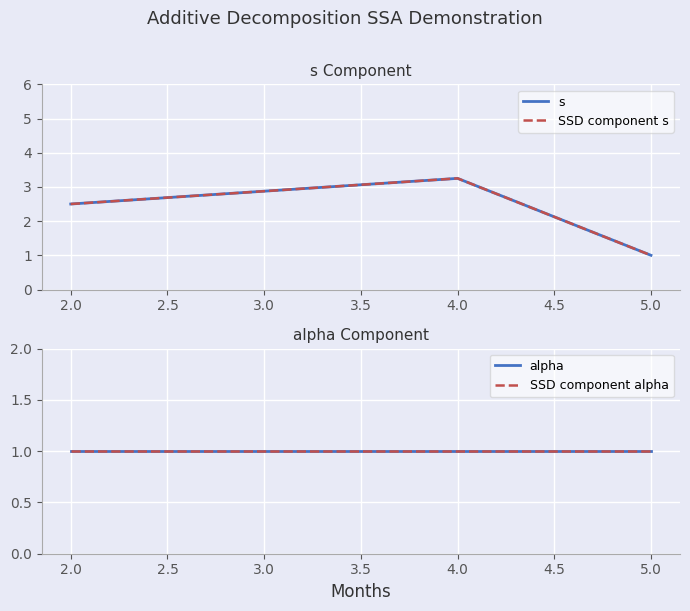

Which series has the largest range (max minus min)?

s